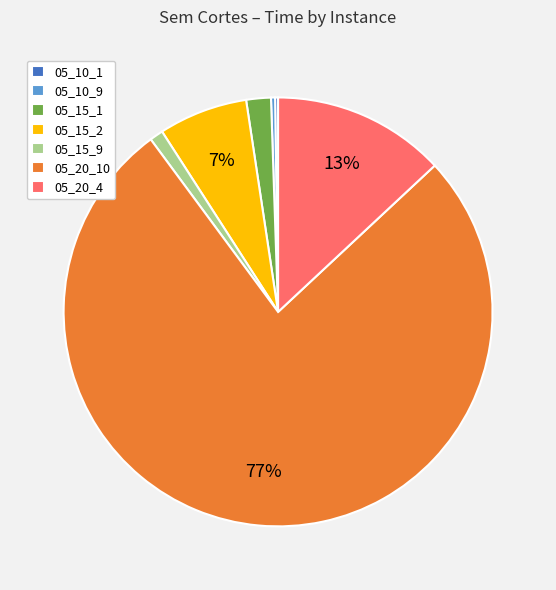

Which category has the biggest portion of the pie?

05_20_10